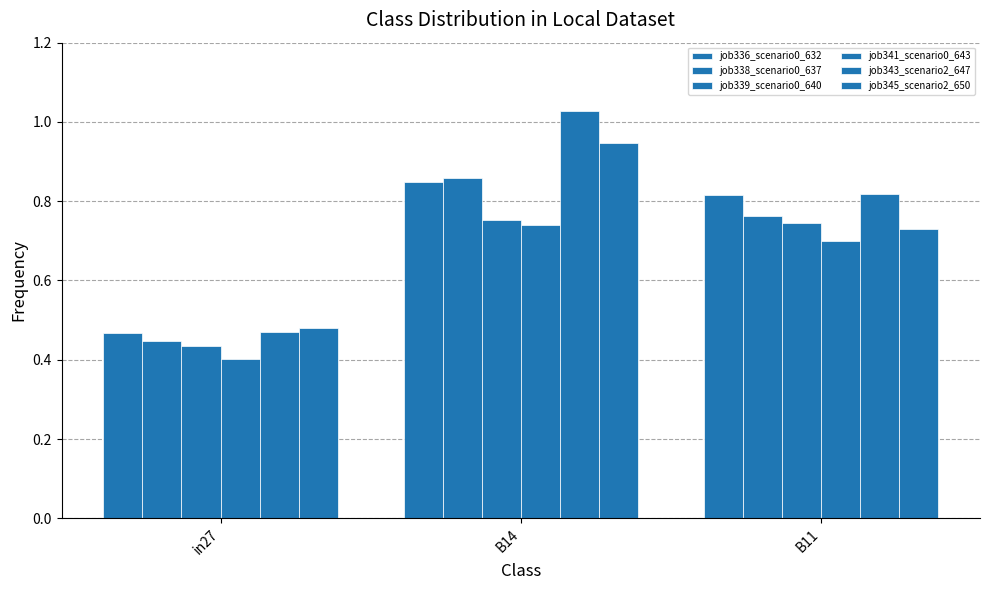

How many categories are shown in the chart?

3